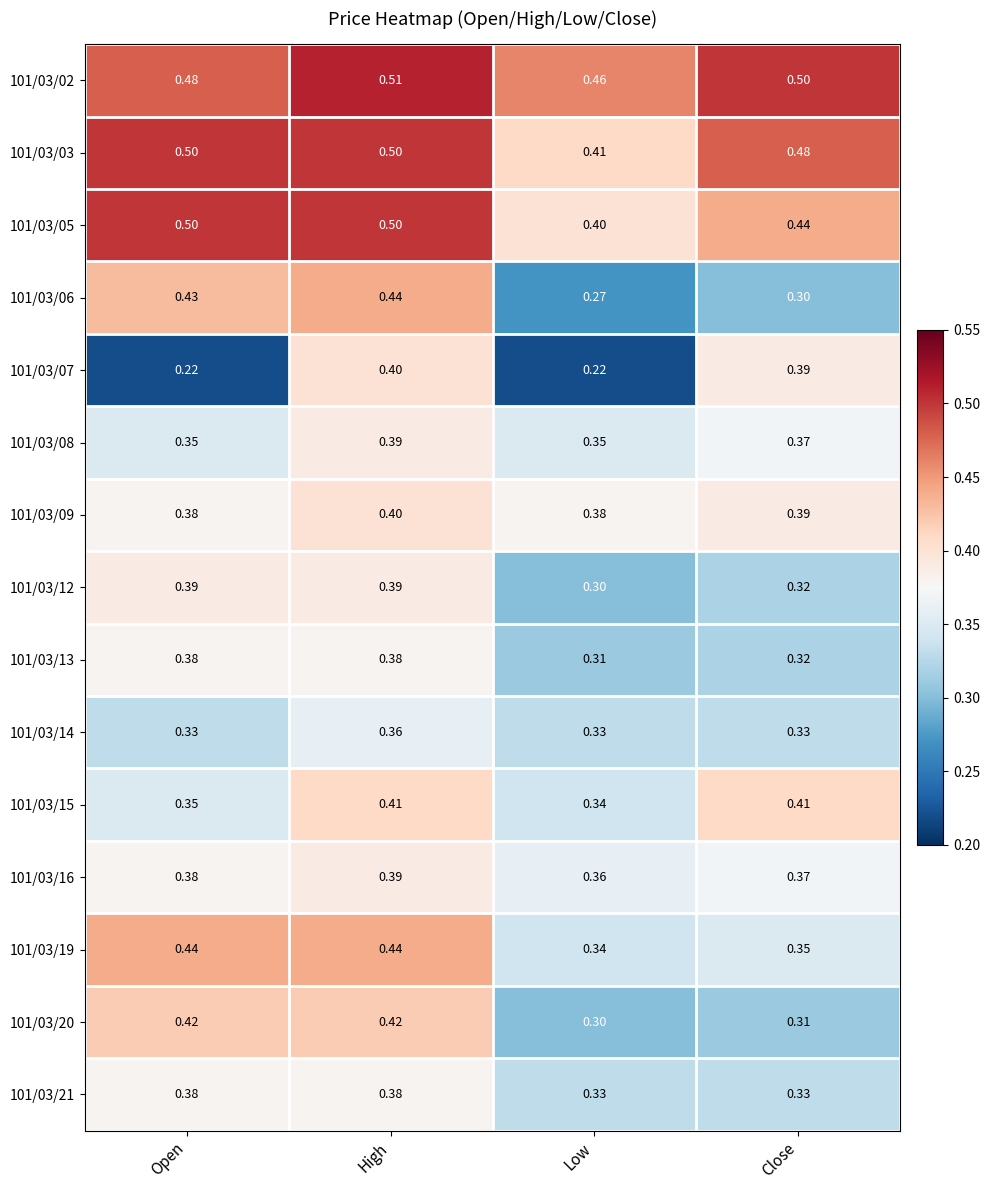

Is the value of 101/03/09 at High greater than the value of 101/03/21 at Close?

Yes